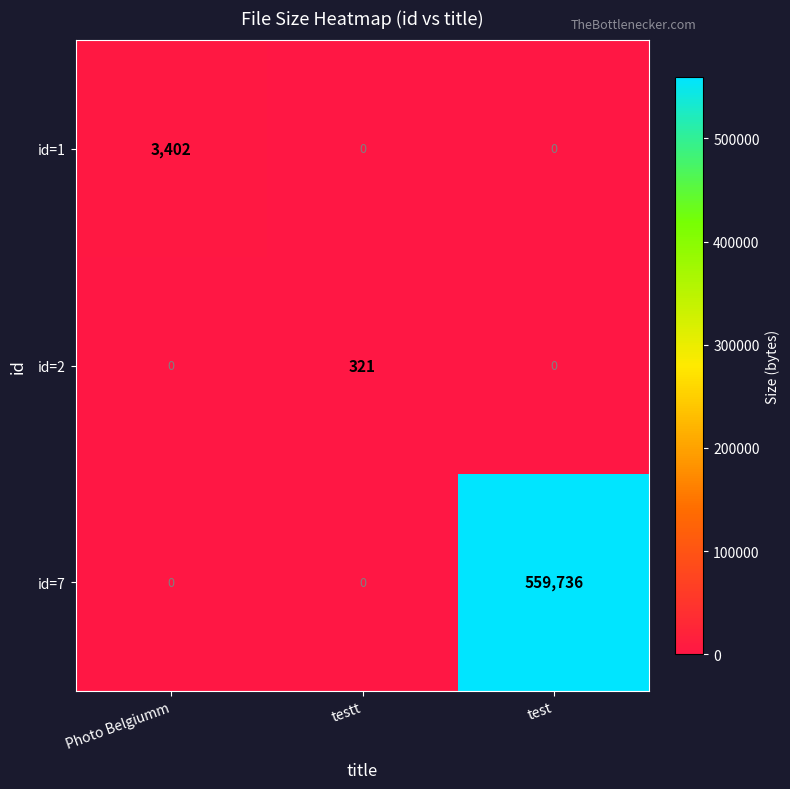

Reading right to left, what are all the values shown in this chart?

id=1: test=0	testt=0	Photo Belgiumm=3402
id=2: test=0	testt=321	Photo Belgiumm=0
id=7: test=559736	testt=0	Photo Belgiumm=0